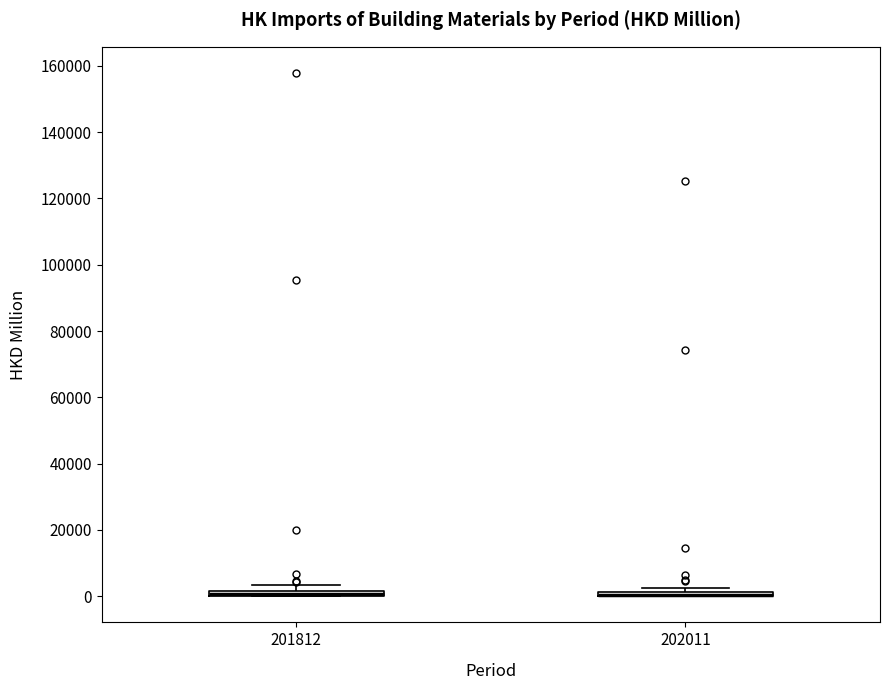

Where is the upper edge of the box at x = 201812 on the y-axis? The values are not printed on the chart, so give them approximately, as read against the axis.

2000